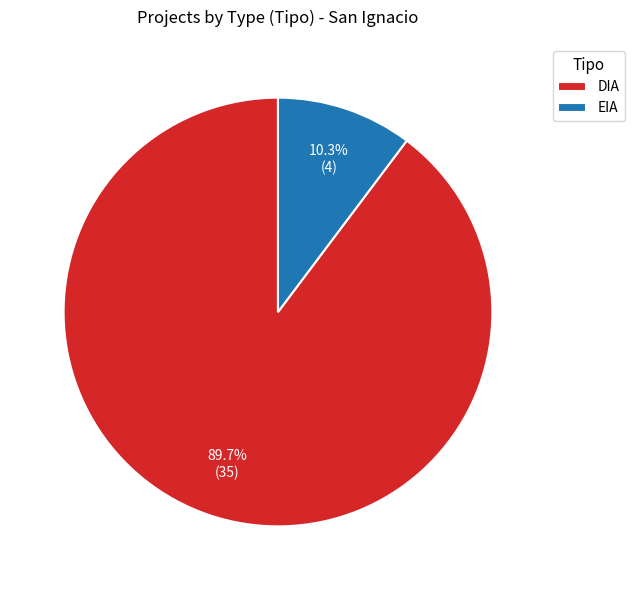

The EIA slice represents 10% of the pie. True or false?

True